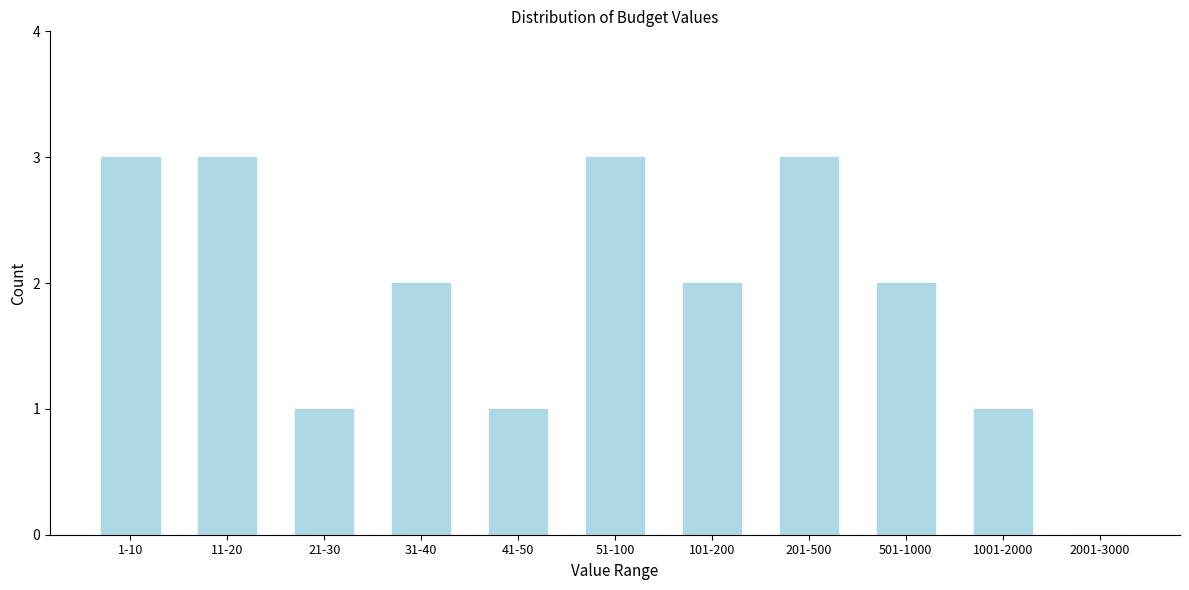

Reading left to right, extract all data points from this chart.

1-10=3	11-20=3	21-30=1	31-40=2	41-50=1	51-100=3	101-200=2	201-500=3	501-1000=2	1001-2000=1	2001-3000=0